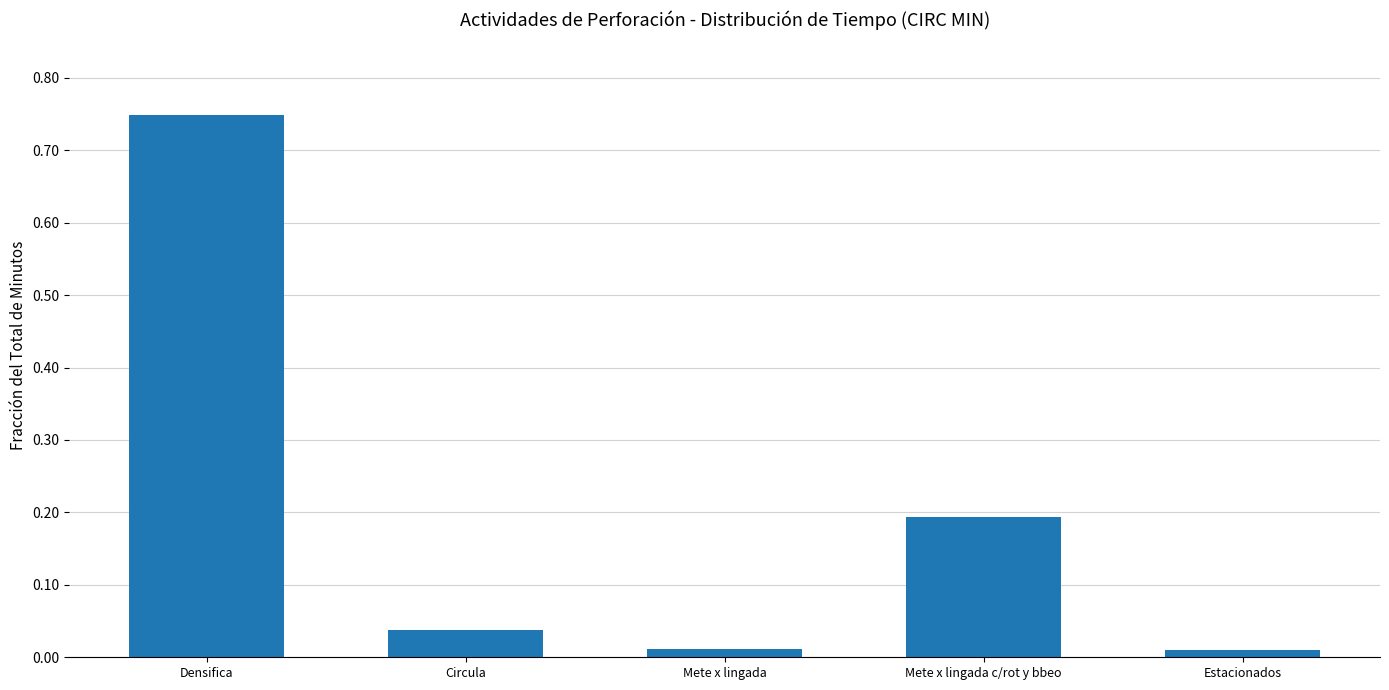

What is the label of the 2nd bar from the right?

Mete x lingada c/rot y bbeo